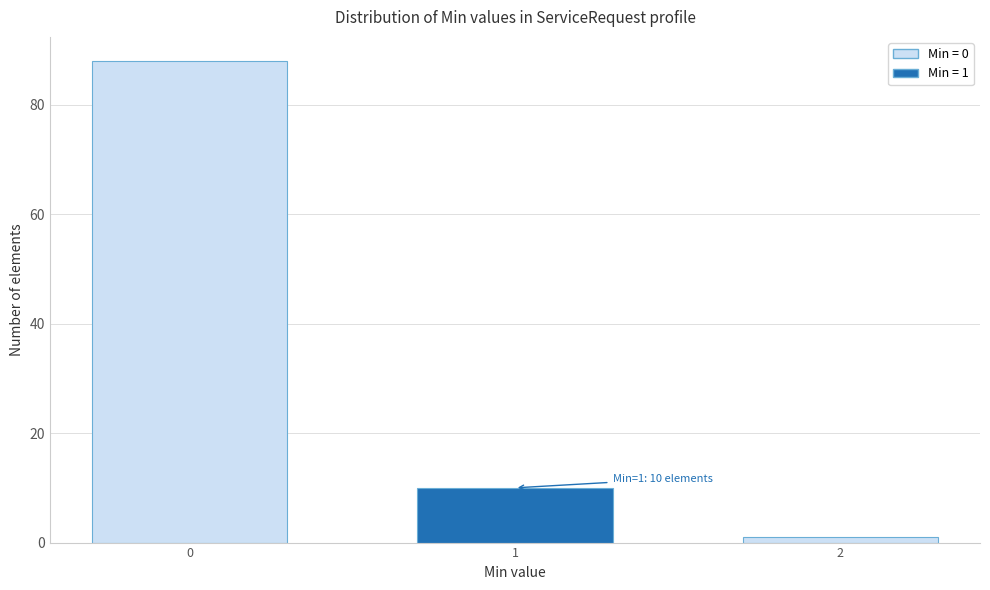

Reading right to left, transcribe all the data shown in this chart.

1	10	88